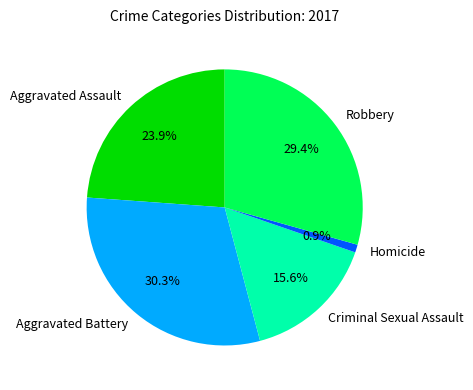

How many slices are in this pie chart?

5